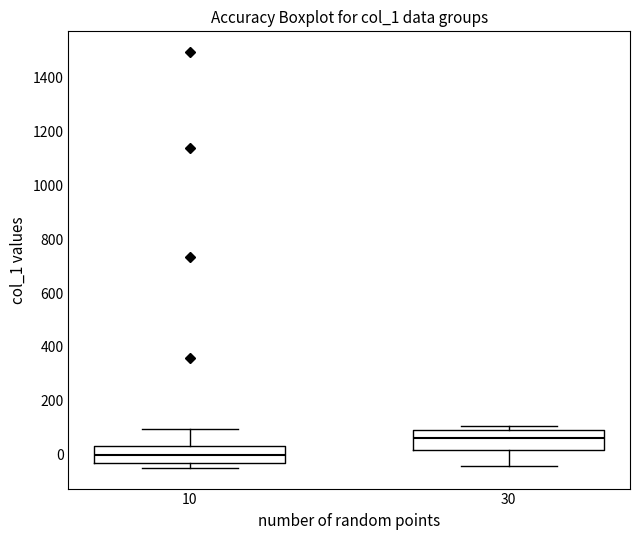

Which box has the lowest median line?

10